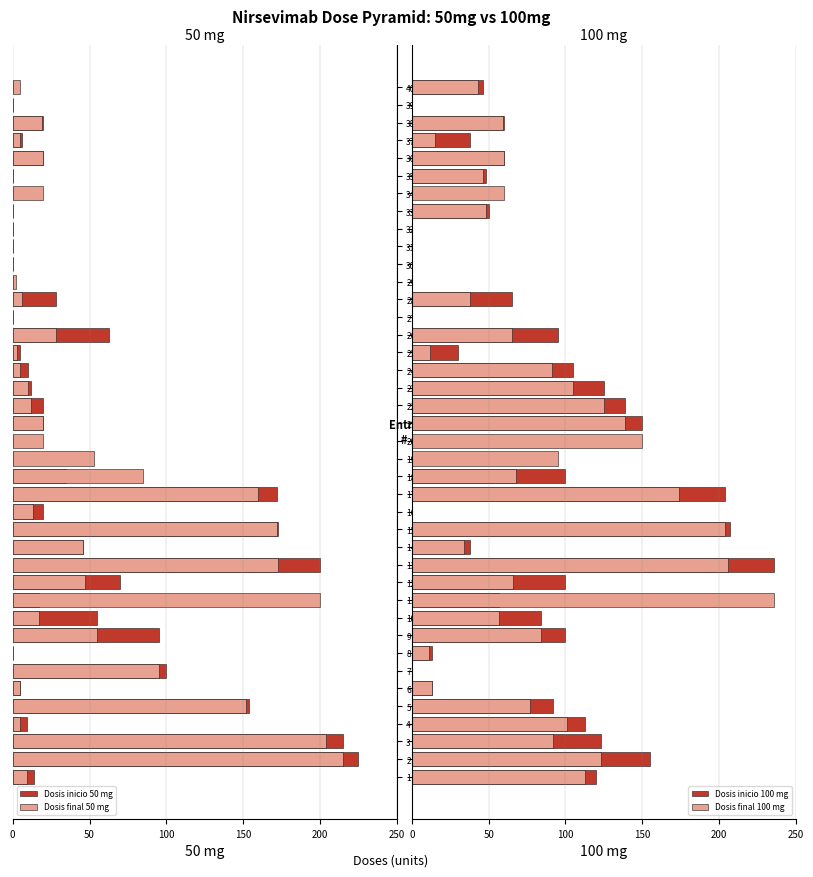

Which series has the largest total across all categories?

Dosis final 100 mg